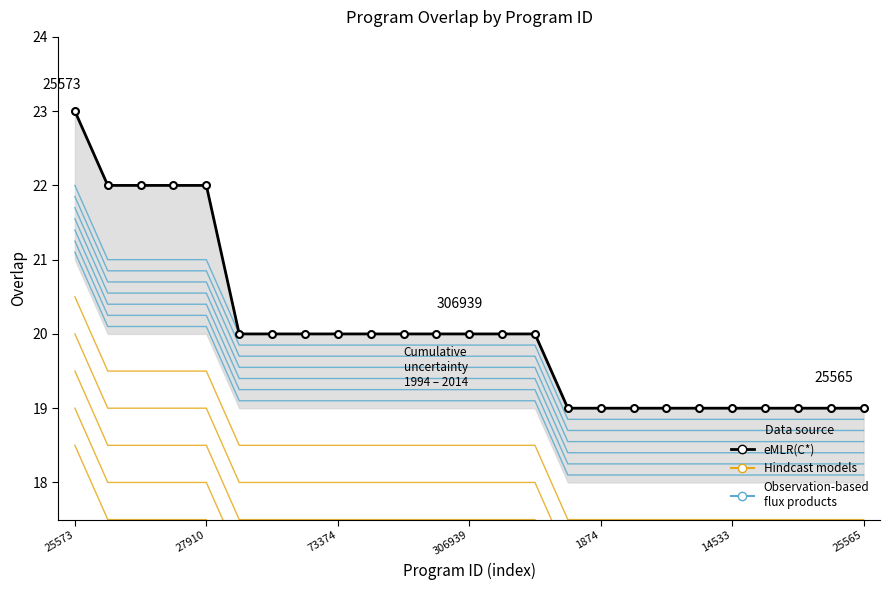

True or false: eMLR(C*) and Observation-based flux products intersect in this chart.

False